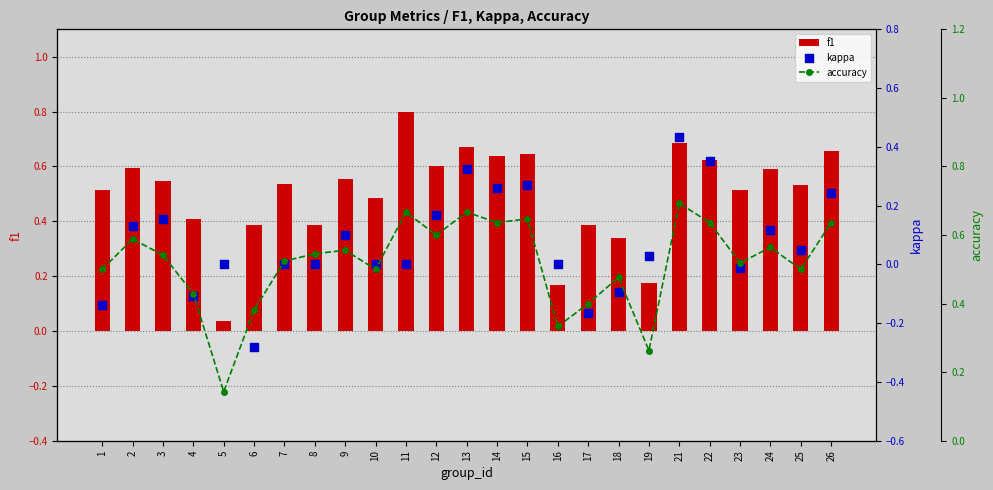

What is the total value across all series at 15?

1.6